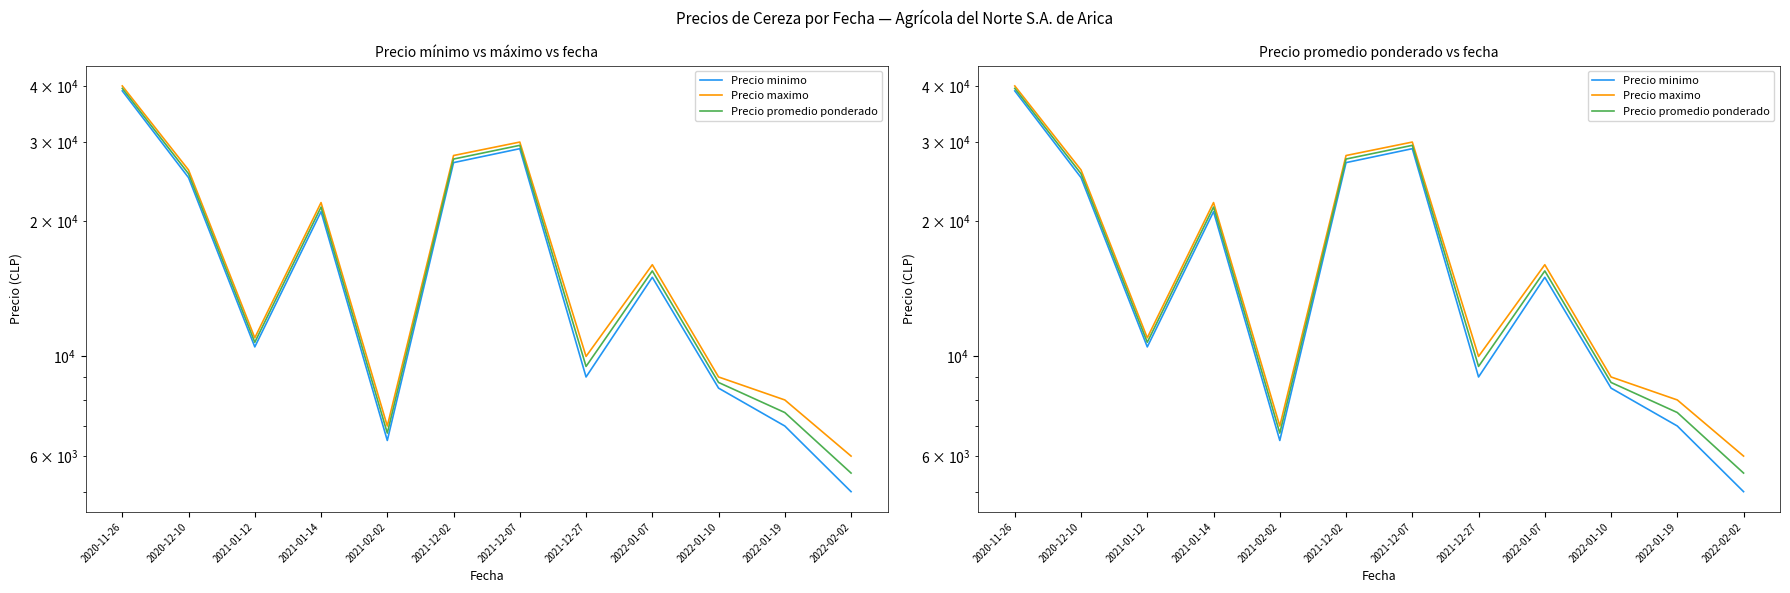

Which category has the lowest value in the Precio minimo series?

2022-02-02